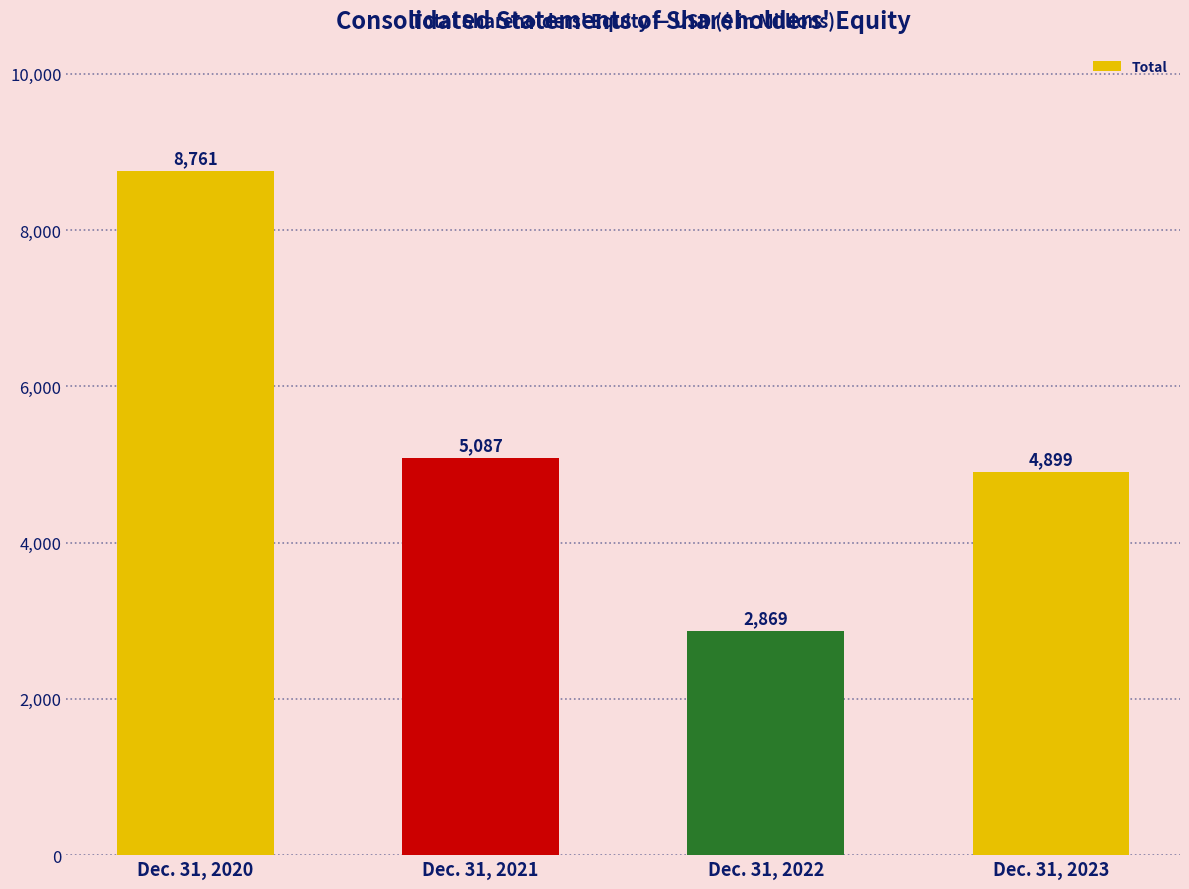

Which category has the highest value across all series?

Dec. 31, 2020